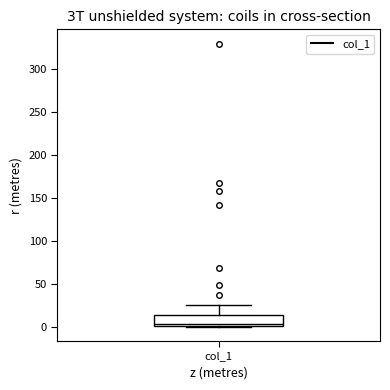

Where does the upper whisker of the box for col_1 end on the y-axis? The values are not printed on the chart, so give them approximately, as read against the axis.

25